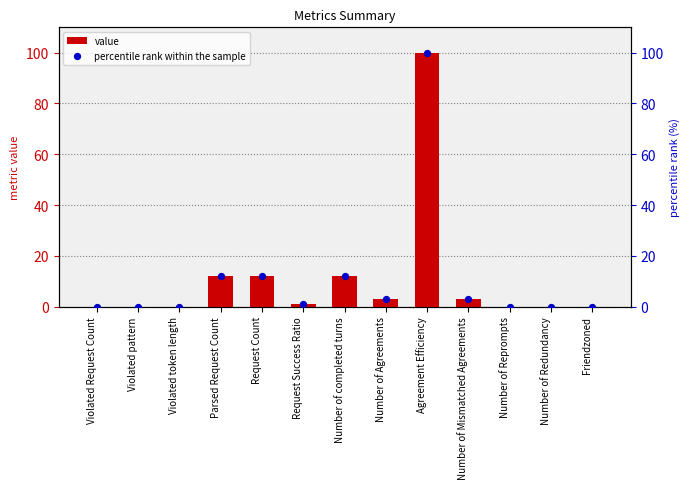

At which category is the sum across all series the highest?

Agreement Efficiency